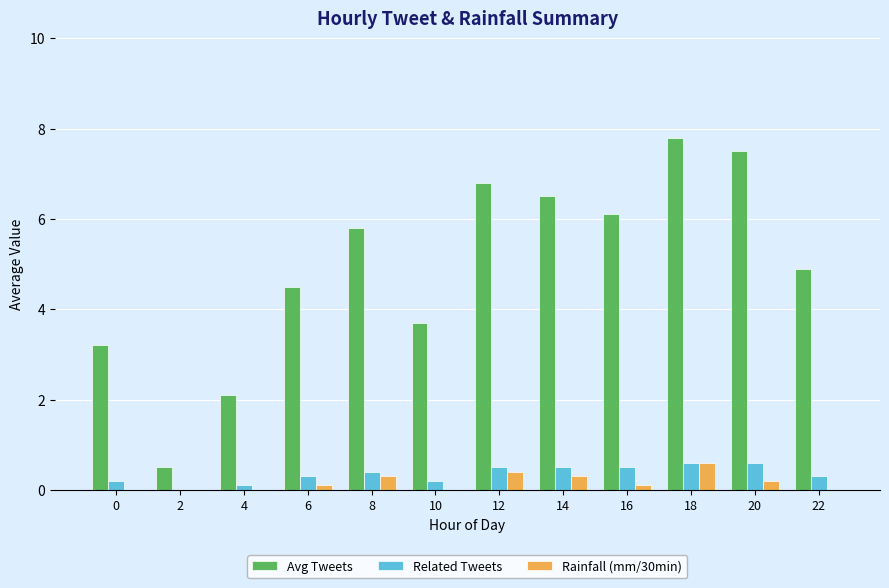

Reading left to right, what are all the values shown in this chart?

Avg Tweets: 0=3.2	2=0.5	4=2.1	6=4.5	8=5.8	10=3.7	12=6.8	14=6.5	16=6.1	18=7.8	20=7.5	22=4.9
Related Tweets: 0=0.2	2=0.0	4=0.1	6=0.3	8=0.4	10=0.2	12=0.5	14=0.5	16=0.5	18=0.6	20=0.6	22=0.3
Rainfall (mm/30min): 0=0.0	2=0.0	4=0.0	6=0.1	8=0.3	10=0.0	12=0.4	14=0.3	16=0.1	18=0.6	20=0.2	22=0.0